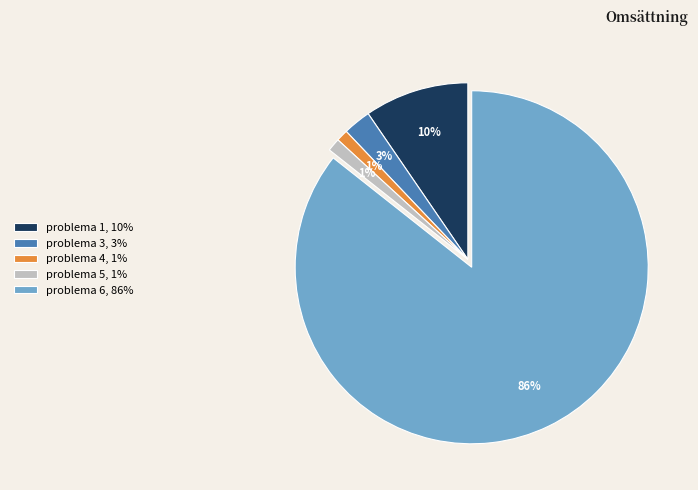

Count the number of slices in the pie.

5